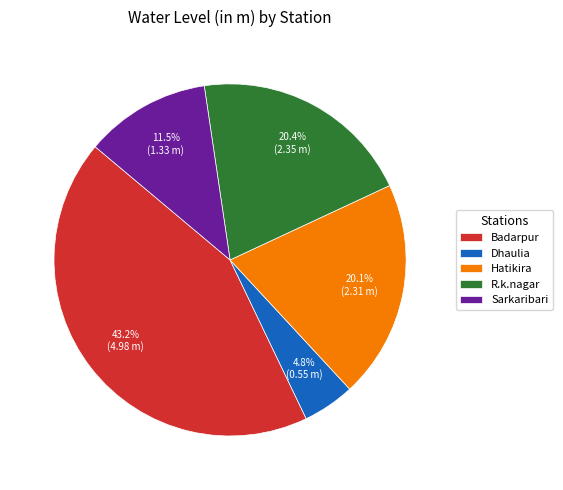

The Sarkaribari slice represents 26% of the pie. True or false?

False